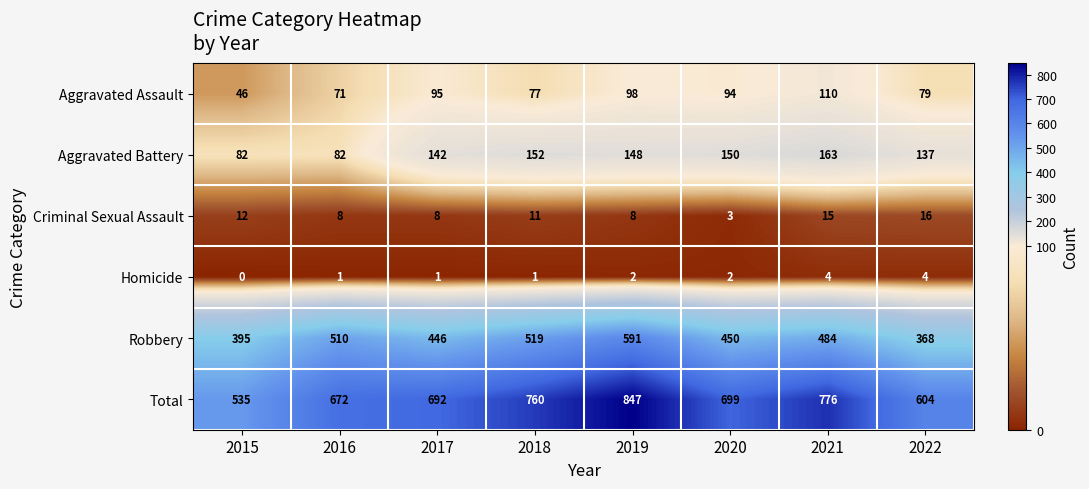

What is the difference between the maximum and minimum values in the Aggravated Battery series?

81